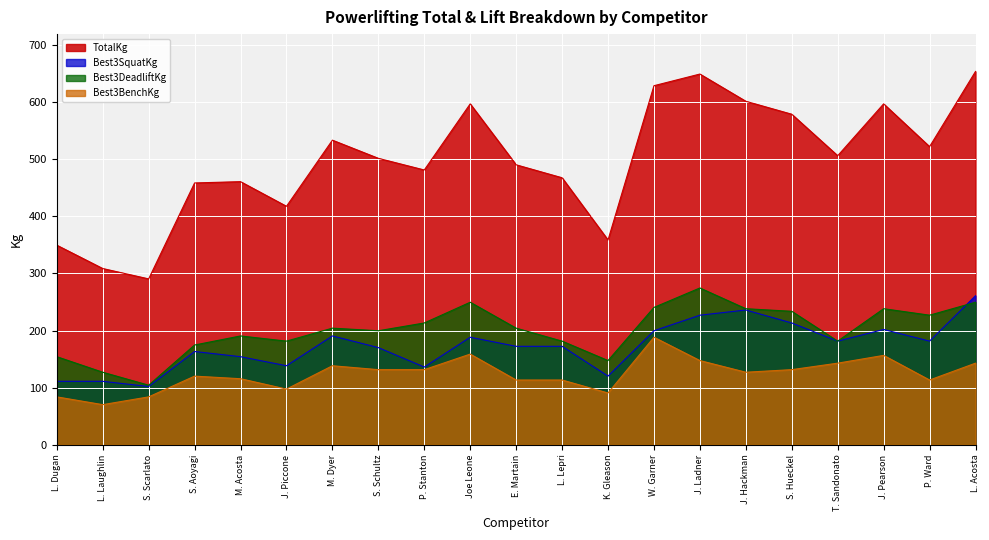

What is the label of the 8th point from the right?

W. Garner